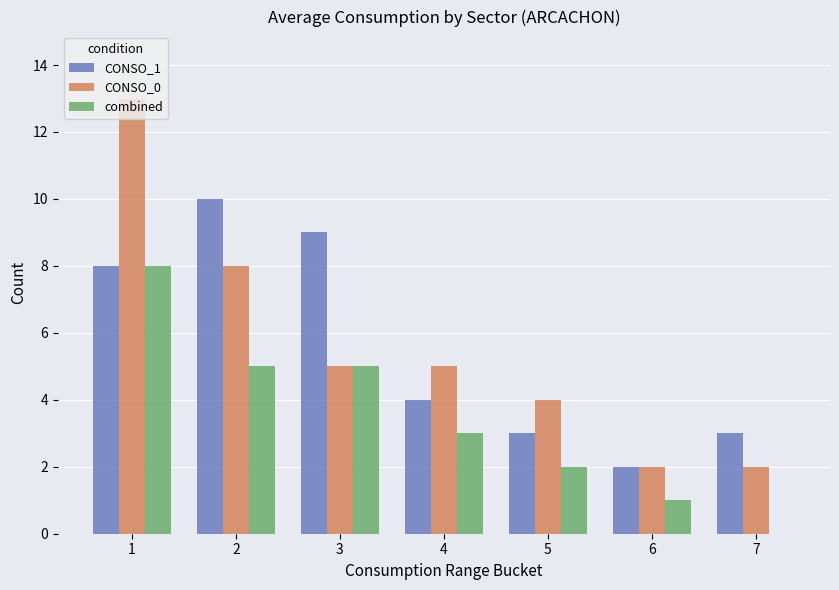

Which series has the widest spread of values?

CONSO_0